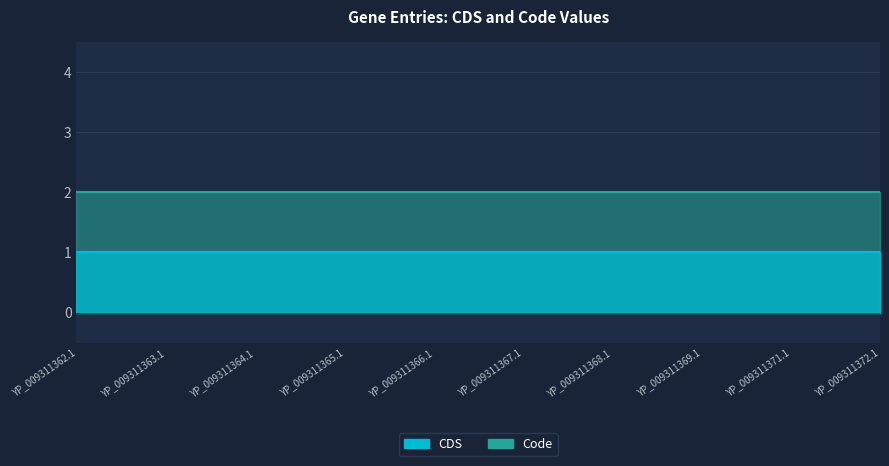

What is the value of the CDS point at the 5th from the left?

1